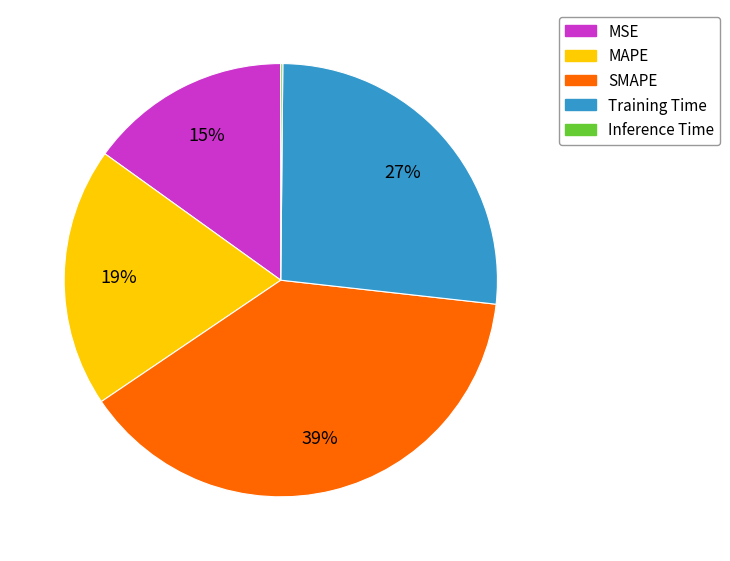

Approximately how many times larger is the value at MSE compared to MAPE?

0.8